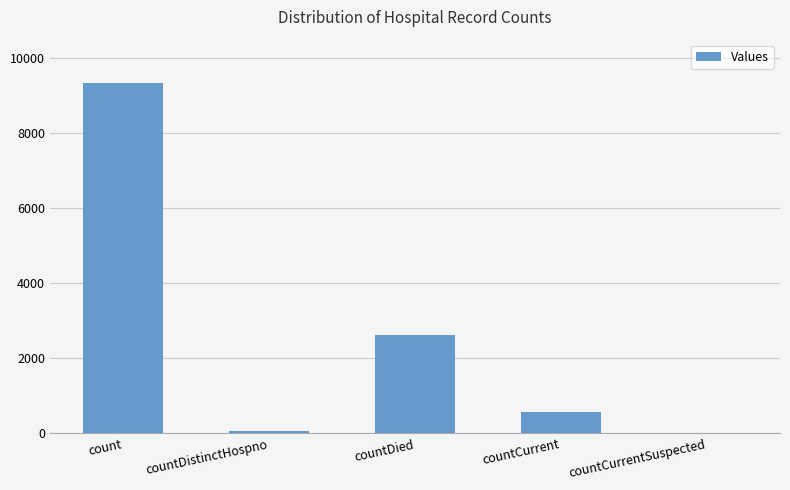

Where does the data first go above 585?

count